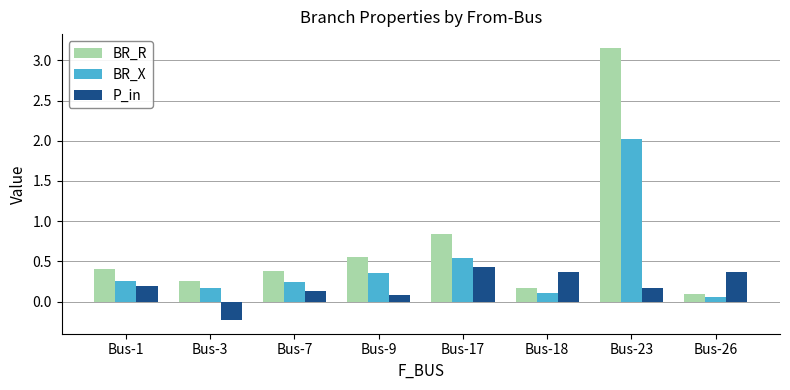

True or false: BR_R has a value of 0.3 at Bus-9.

False